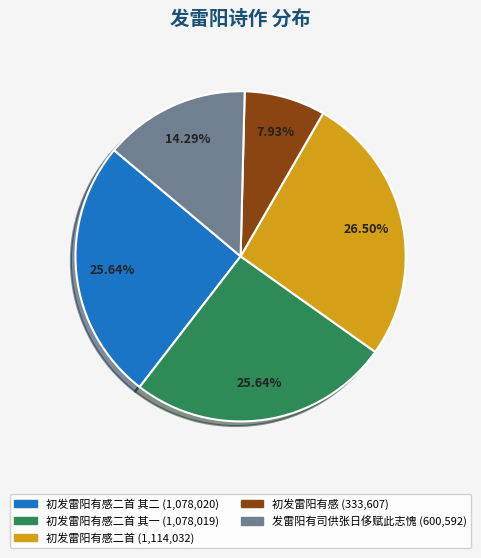

Does any single category account for the majority?

No